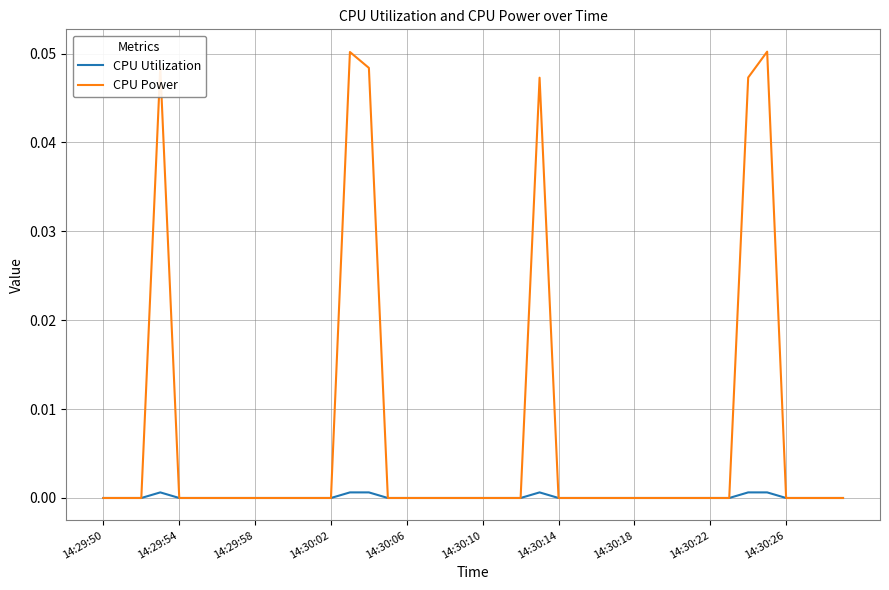

Which series has the widest spread of values?

CPU Power